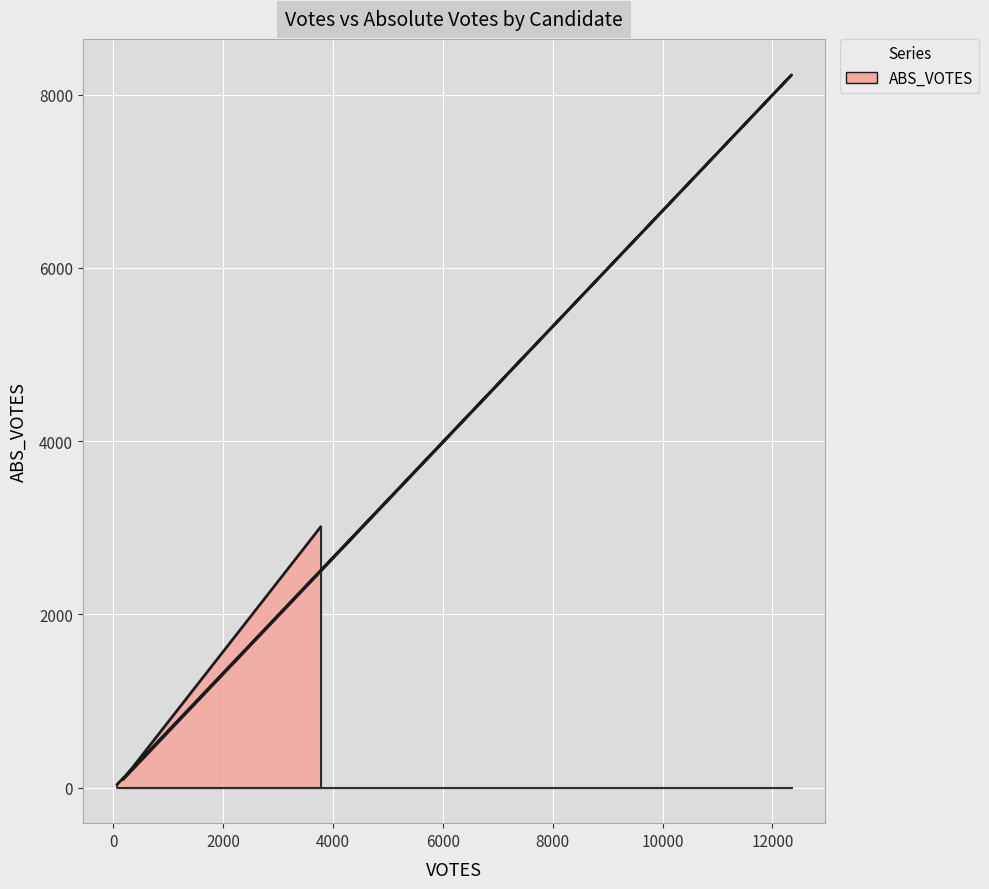

List the labels in order of value, smallest first.

pisanoa, difiores, cooperr, forestd